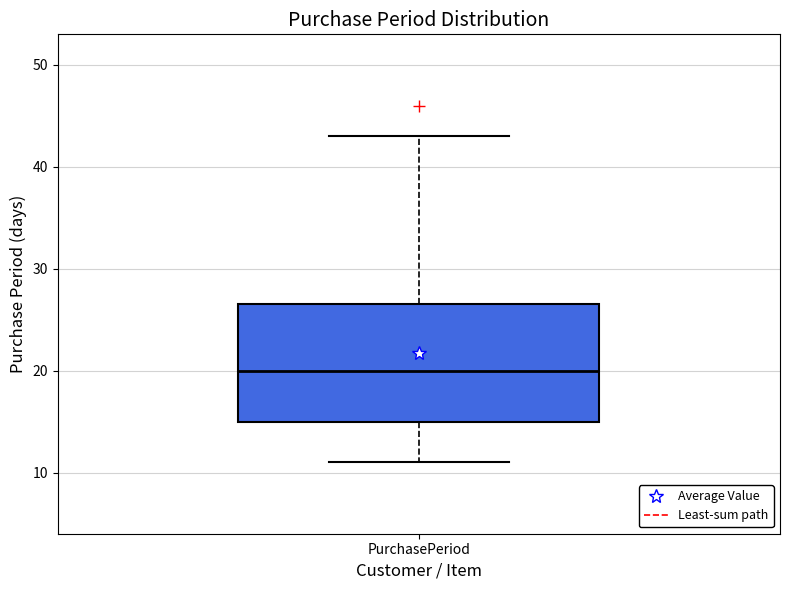

Read this box plot against the y-axis: the position of the median line, the range covered by the box, and the ends of both whiskers. The values are not printed on the chart, so give them approximately, as read against the axis.

median 20, box 15 to 27, whiskers 11 to 43